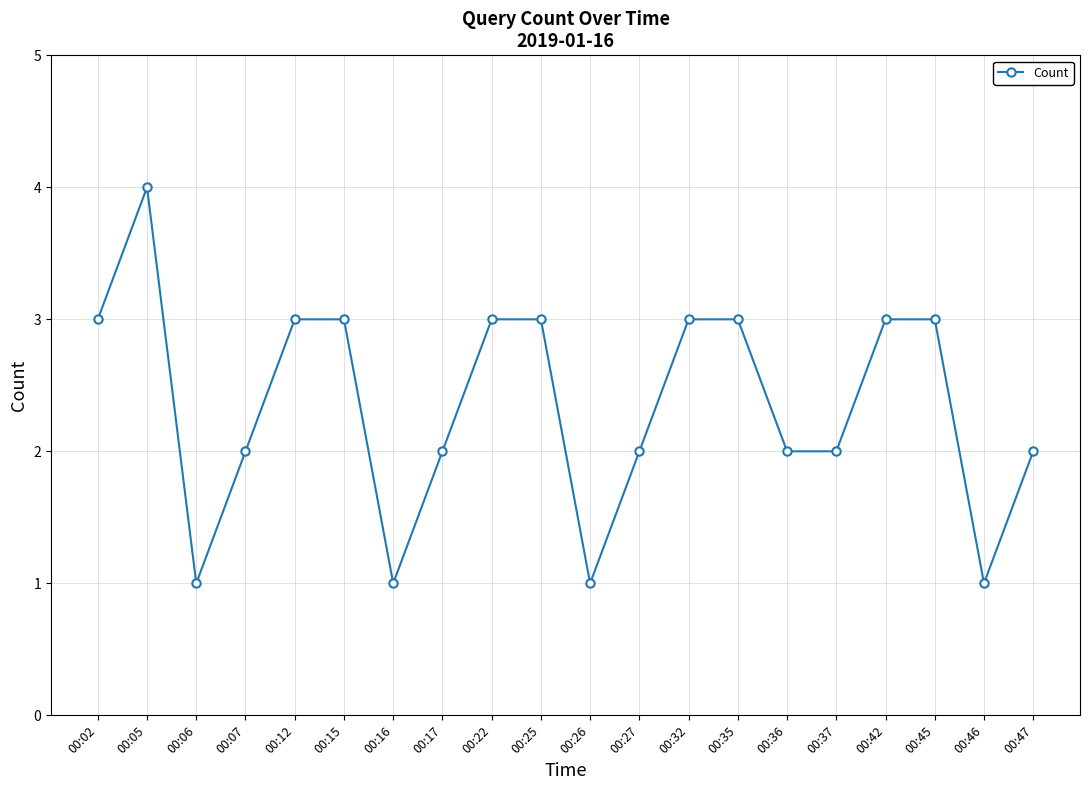

What is the average value?

2